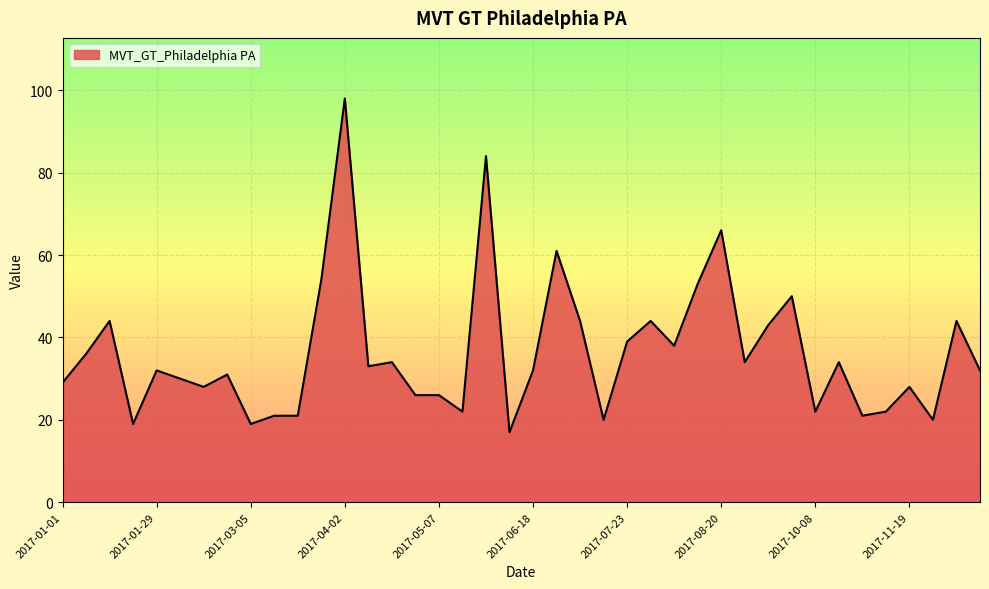

What is the difference between the maximum and minimum values?

81